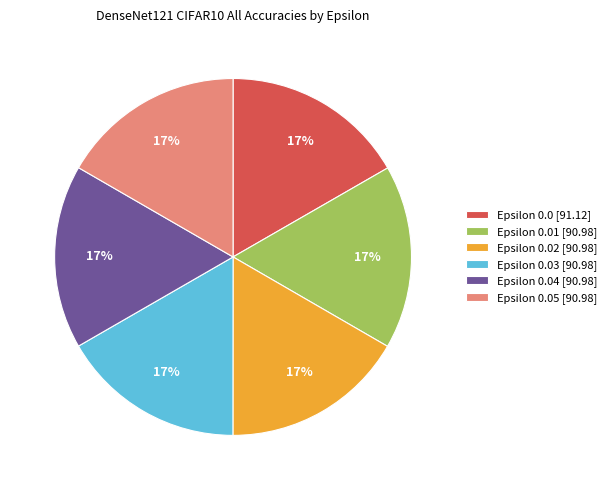

Does Epsilon 0.0 [91.12] account for over 50% of the chart?

No